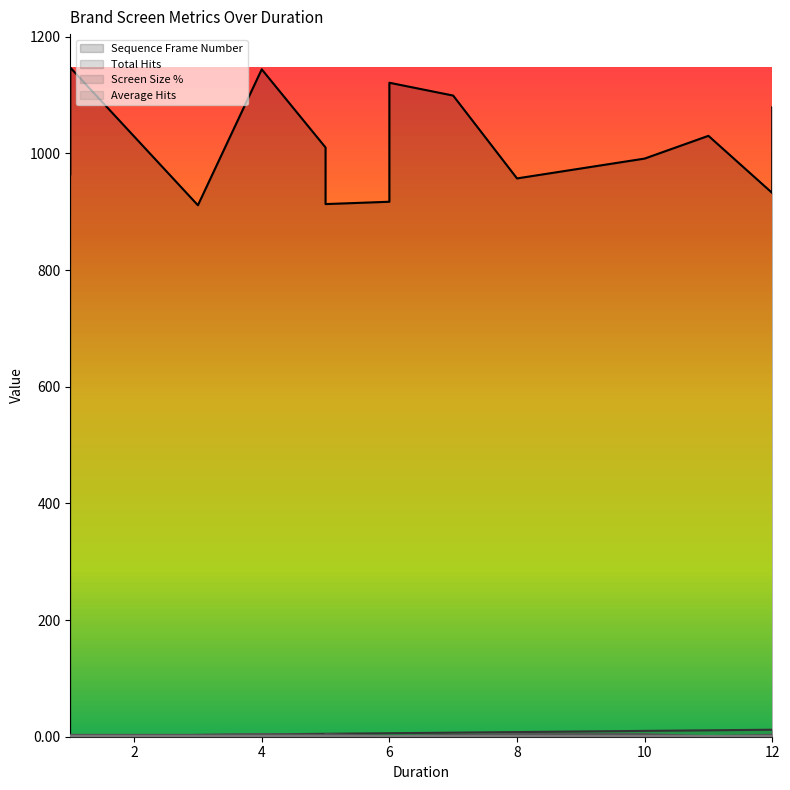

What is the label of the 13th point from the left?

4